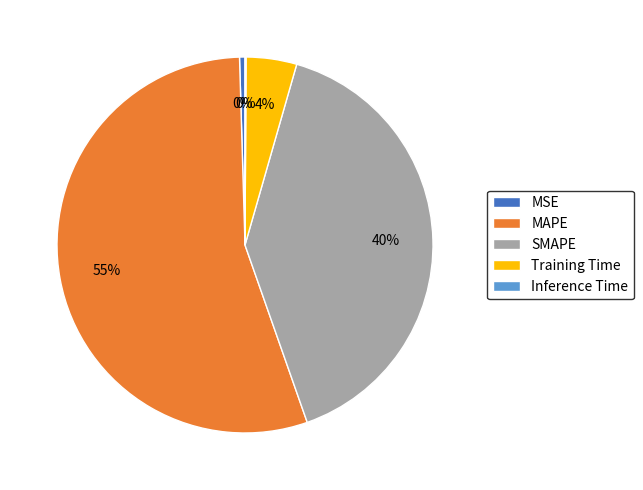

The MAPE slice represents 55% of the pie. True or false?

True